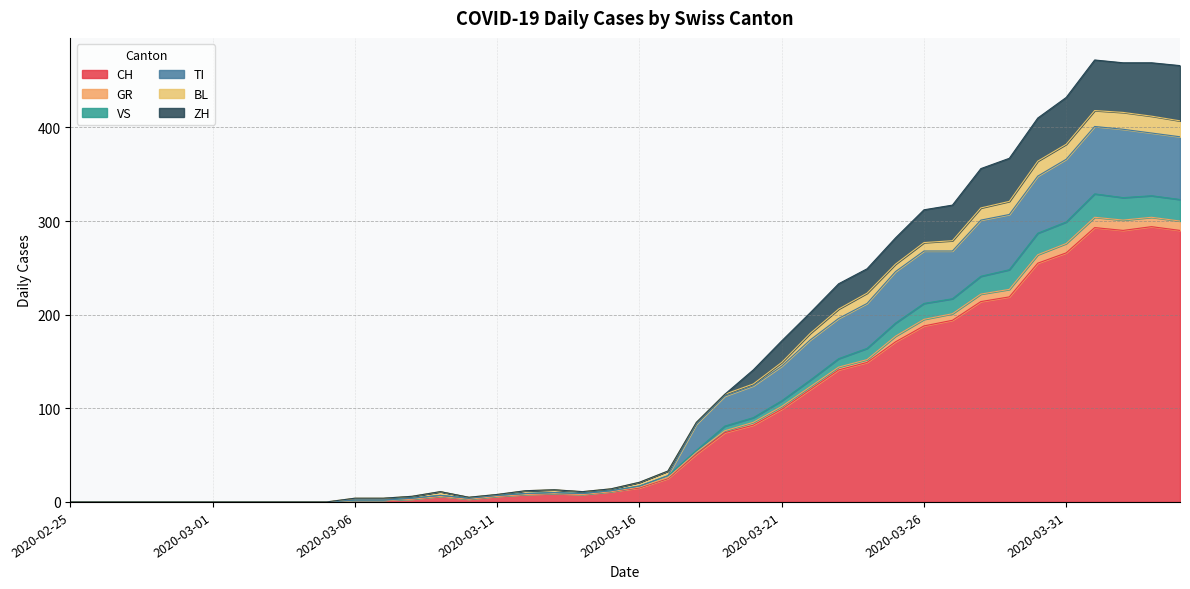

True or false: TI and ZH intersect in this chart.

False